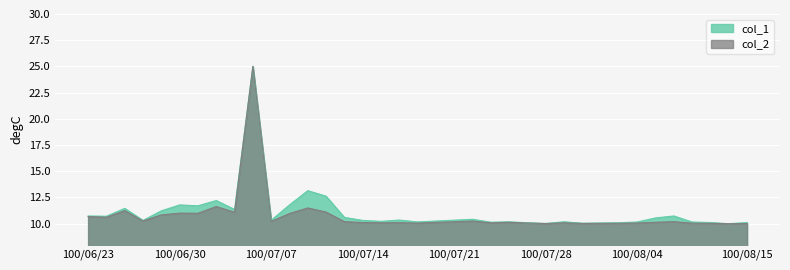

What is the label of the 31st point from the right?

100/07/01